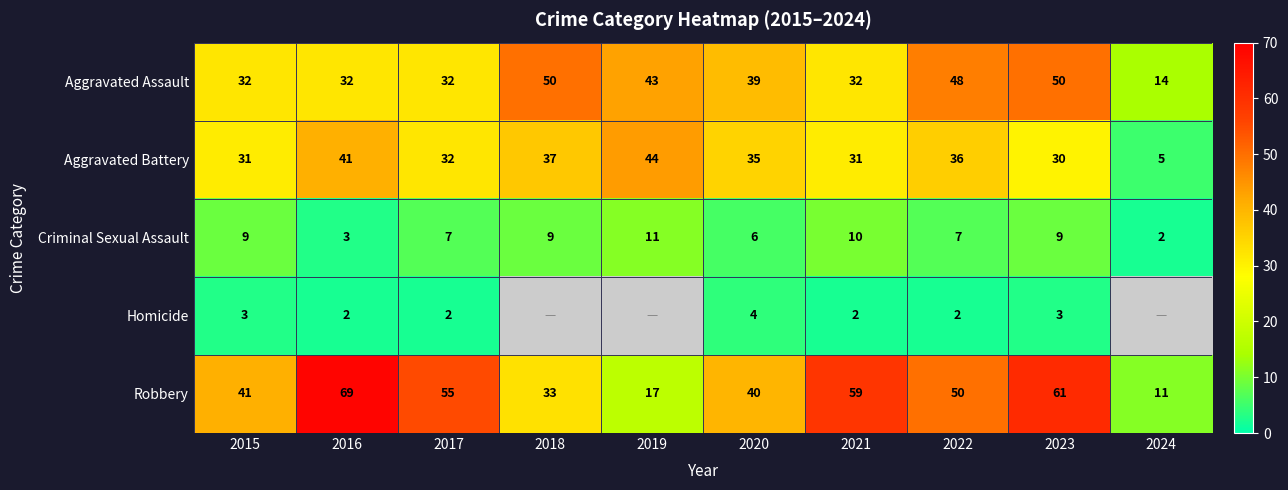

At which category is the sum across all series the highest?

2023